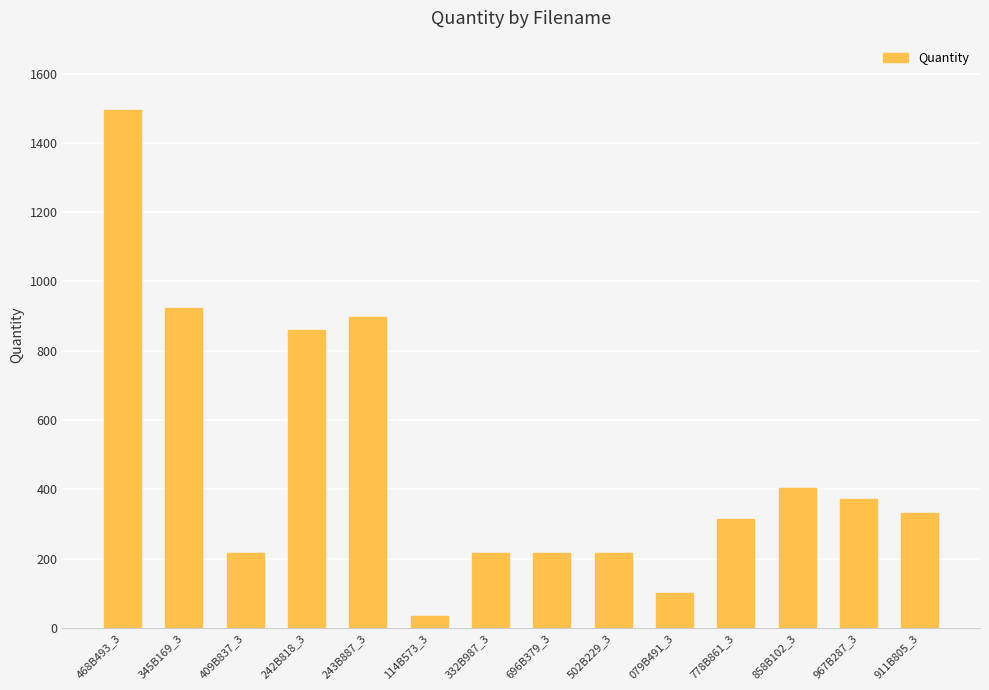

Reading right to left, extract all data points from this chart.

331	372	403	315	100	217	217	217	33	896	860	217	922	1495